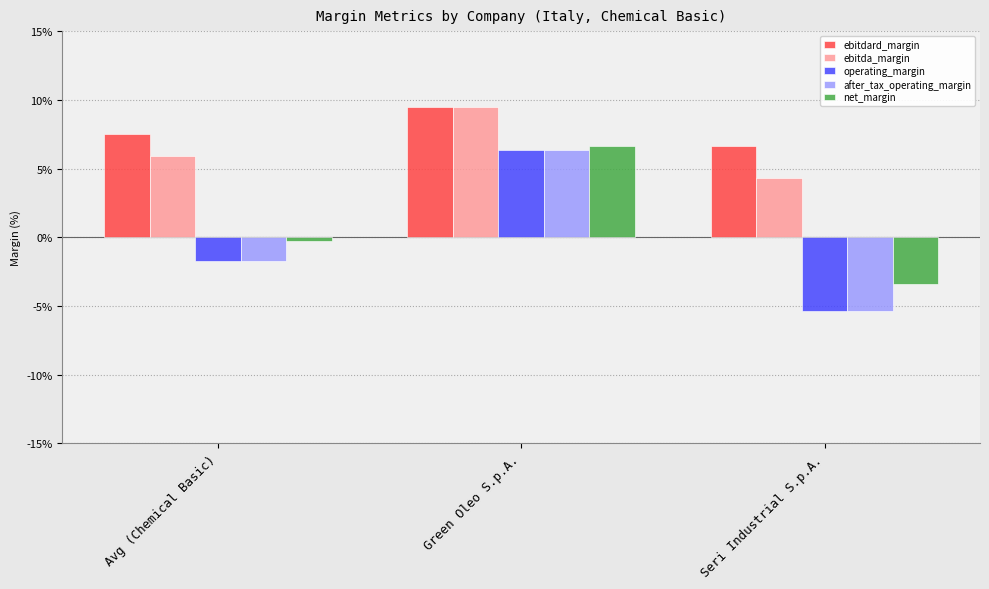

Which label corresponds to the largest value in the chart?

Green Oleo S.p.A.